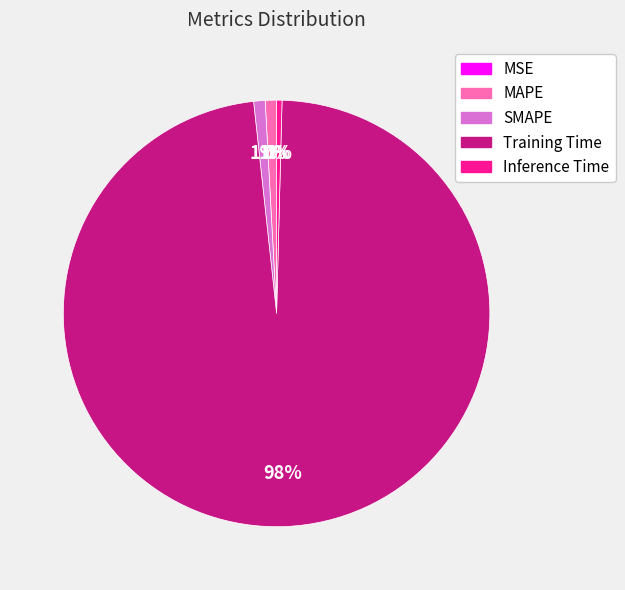

Which has a higher value, Training Time or Inference Time?

Training Time